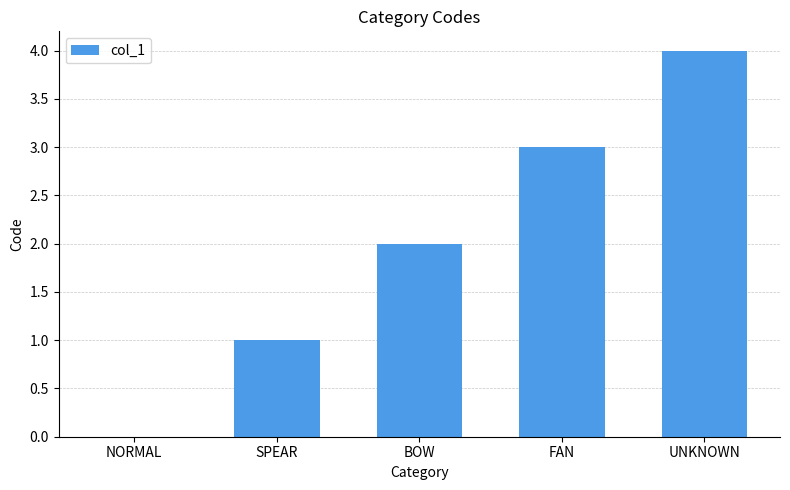

Is it true that the value at NORMAL is 0?

True